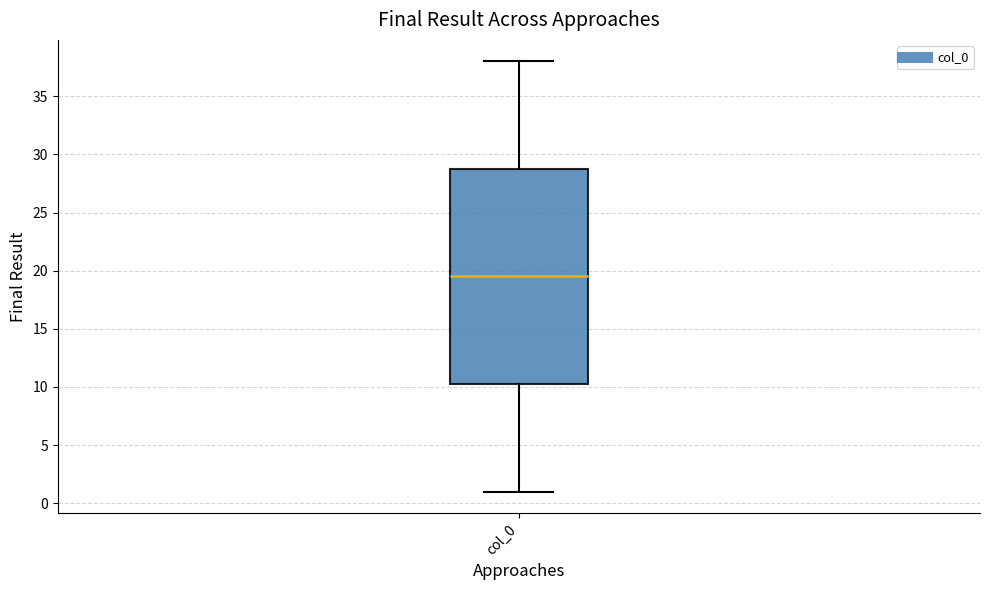

Read this box plot against the y-axis: the position of the median line, the range covered by the box, and the ends of both whiskers. The values are not printed on the chart, so give them approximately, as read against the axis.

median 19.5, box 10.5 to 29.0, whiskers 1.0 to 38.0